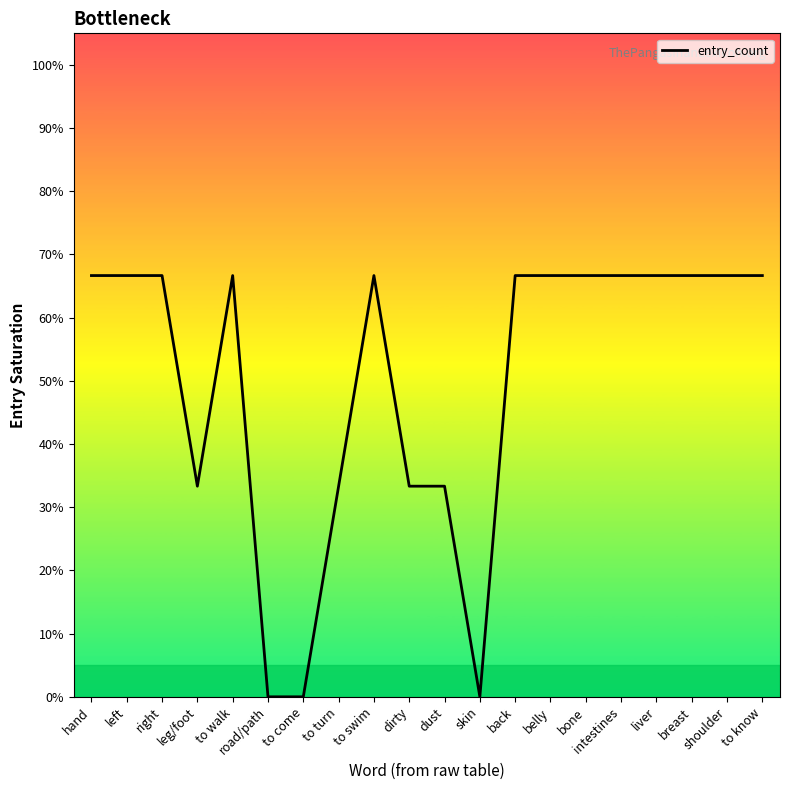

What is the greatest value displayed?

66.7